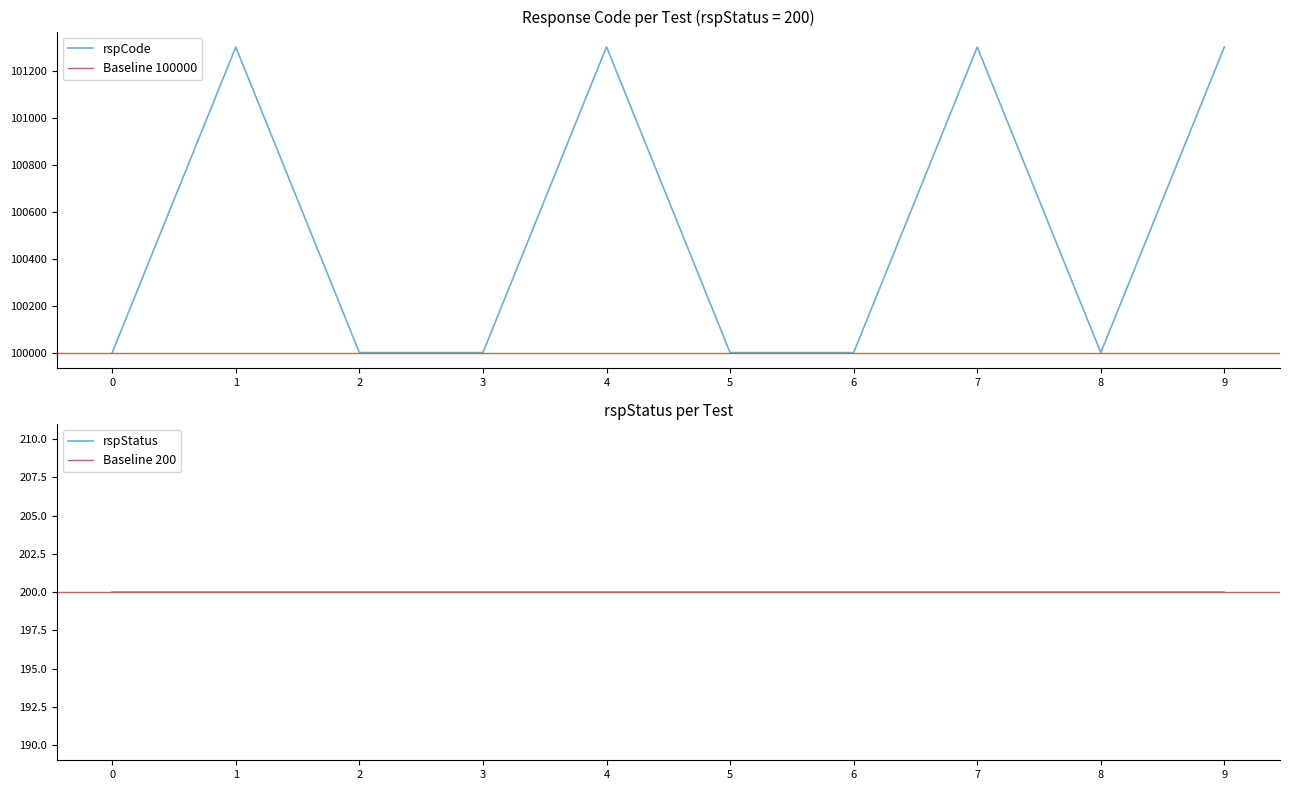

How many points are higher than both their immediate neighbors (excluding endpoints)?

3